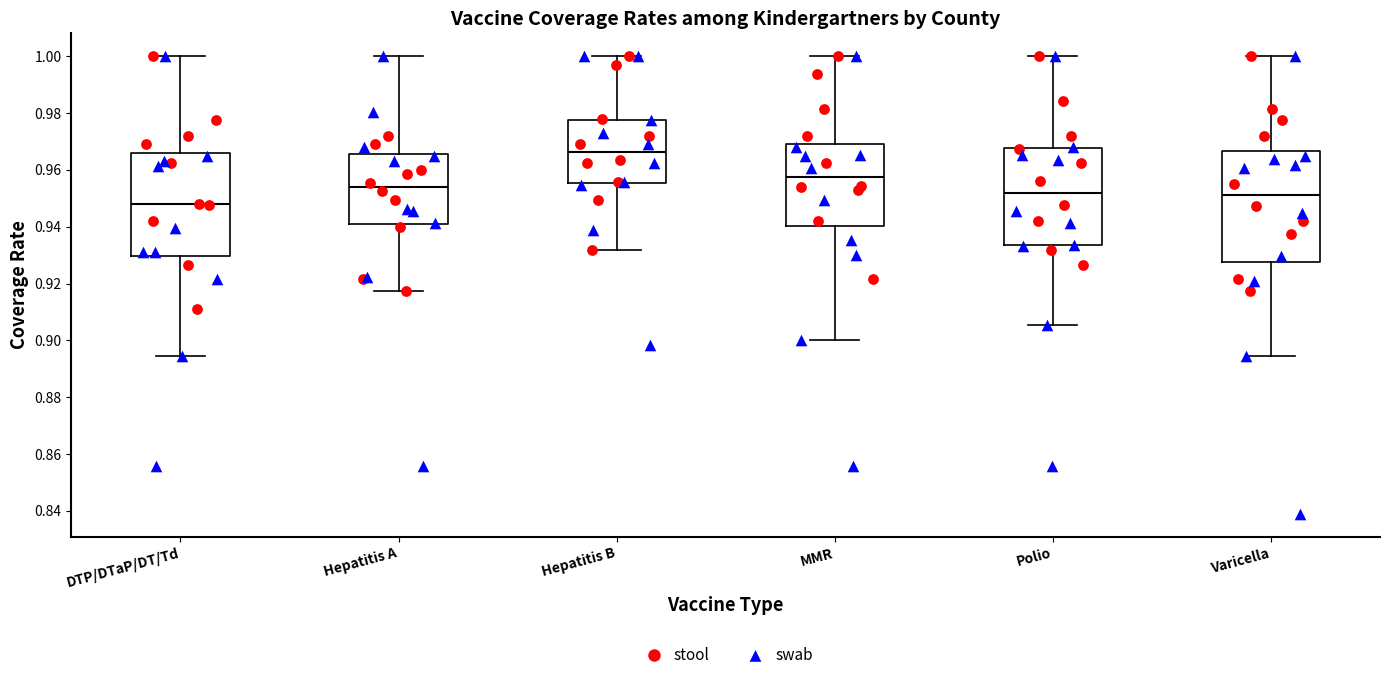

Reading left to right, read every box against the y-axis: the position of its median line, the range the box covers, and the ends of its whiskers. The values are not printed on the chart, so give them approximately, as read against the axis.

DTP/DTaP/DT/Td: median 0.948, box 0.930 to 0.966, whiskers 0.894 to 1.000
Hepatitis A: median 0.954, box 0.940 to 0.966, whiskers 0.918 to 1.000
Hepatitis B: median 0.966, box 0.956 to 0.978, whiskers 0.932 to 1.000
MMR: median 0.958, box 0.940 to 0.968, whiskers 0.900 to 1.000
Polio: median 0.952, box 0.934 to 0.968, whiskers 0.906 to 1.000
Varicella: median 0.952, box 0.928 to 0.966, whiskers 0.894 to 1.000